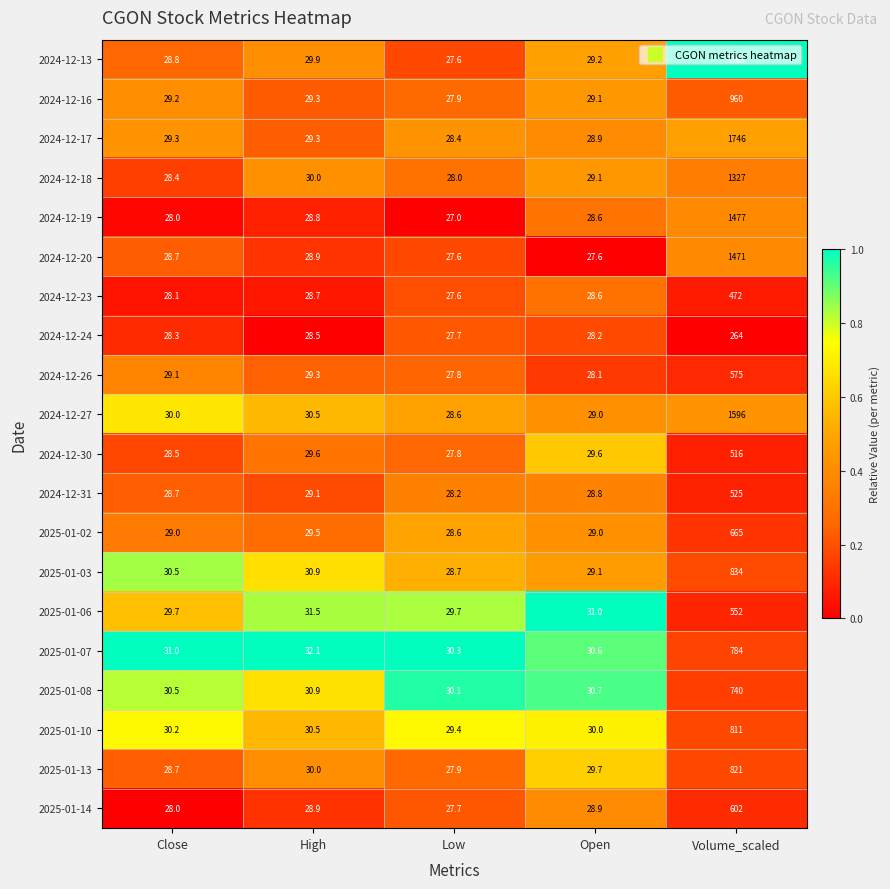

Where is 2024-12-18 nearest to the value 677?

High